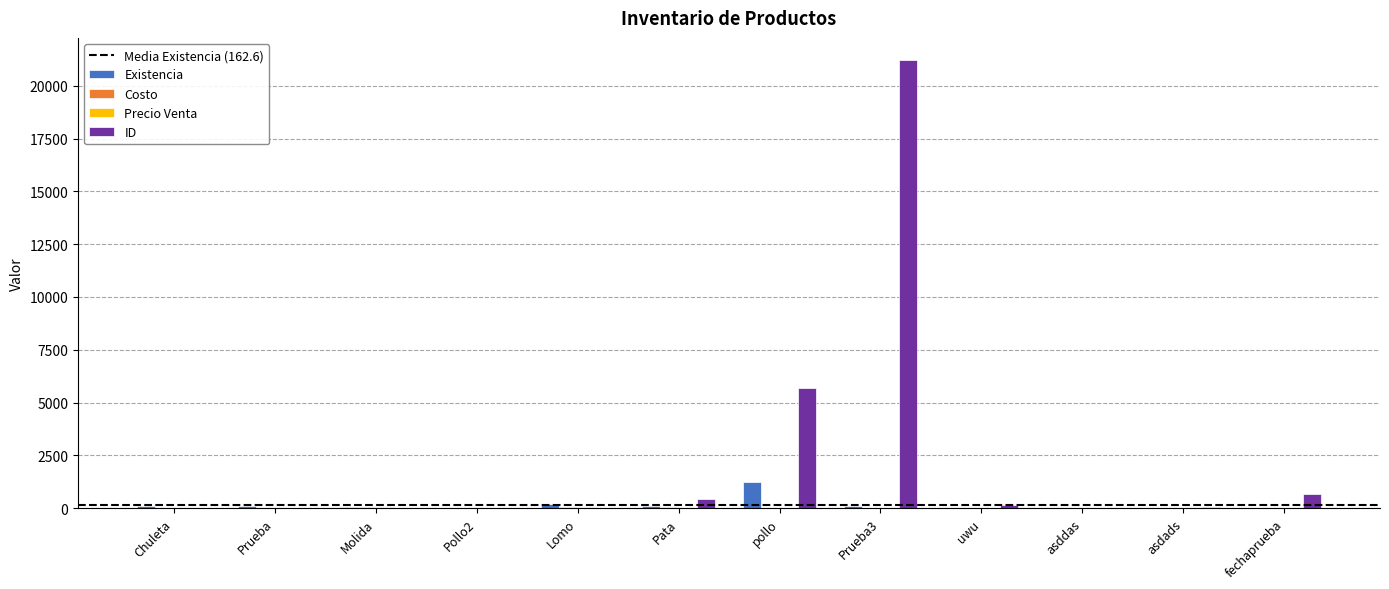

What is the sum of all Existencia values?

1951.2